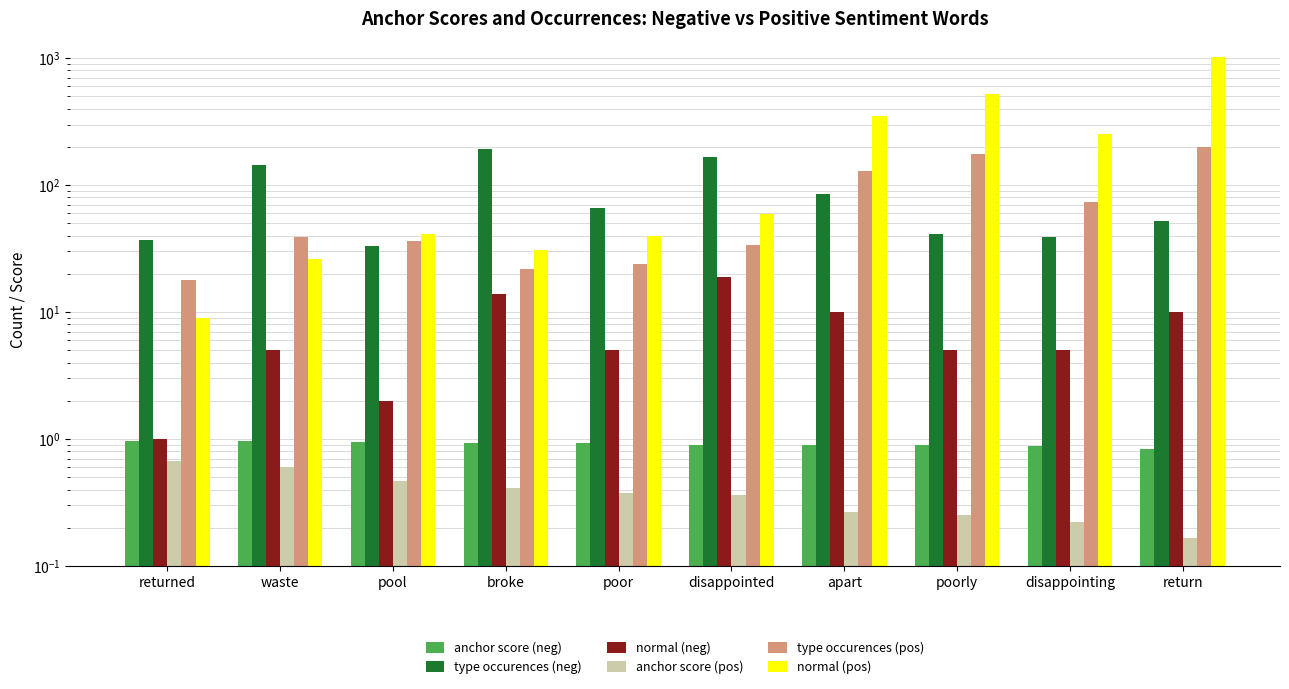

What is the total value across all series at disappointed?

280.3